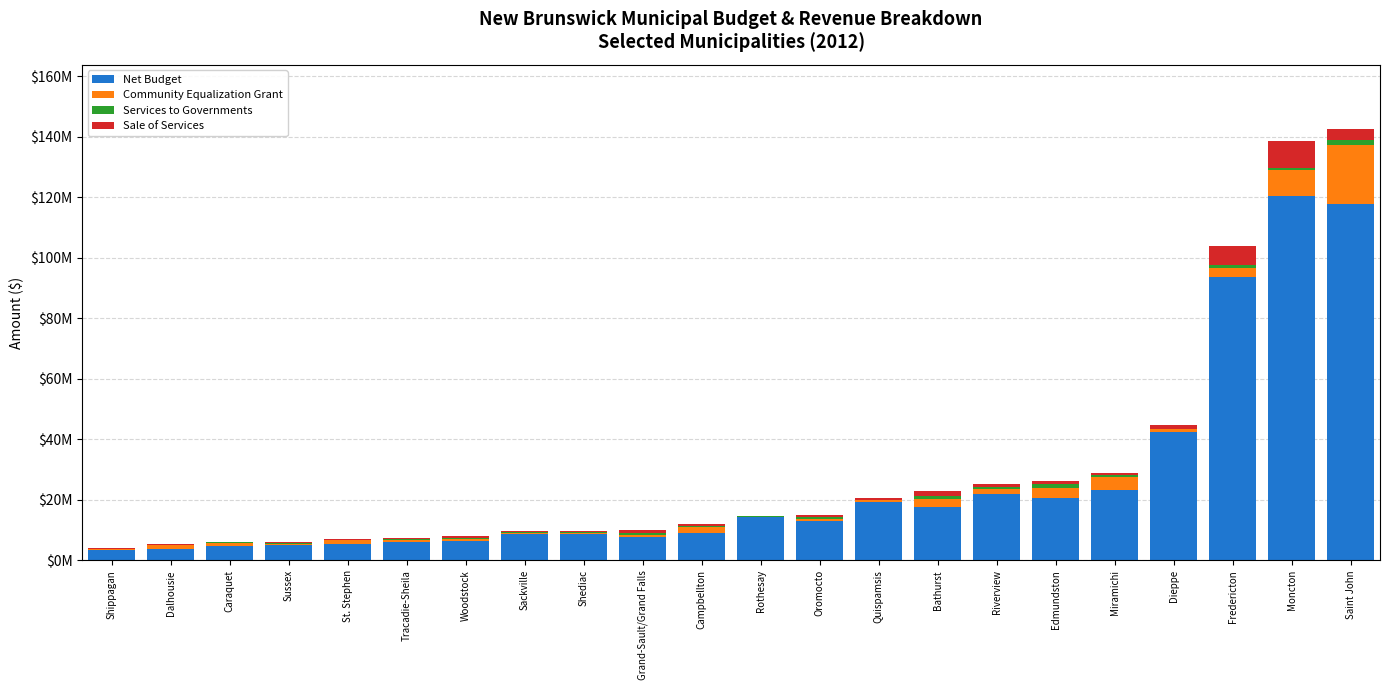

At which label does Net Budget first exceed 13112774?

Rothesay